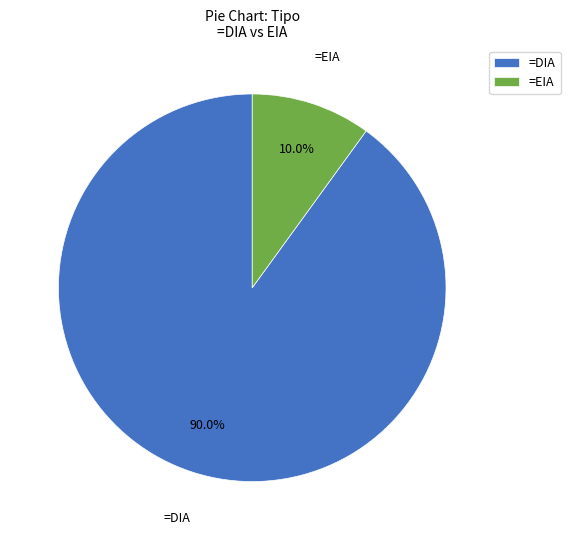

Rank the categories by value from lowest to highest.

=EIA, =DIA